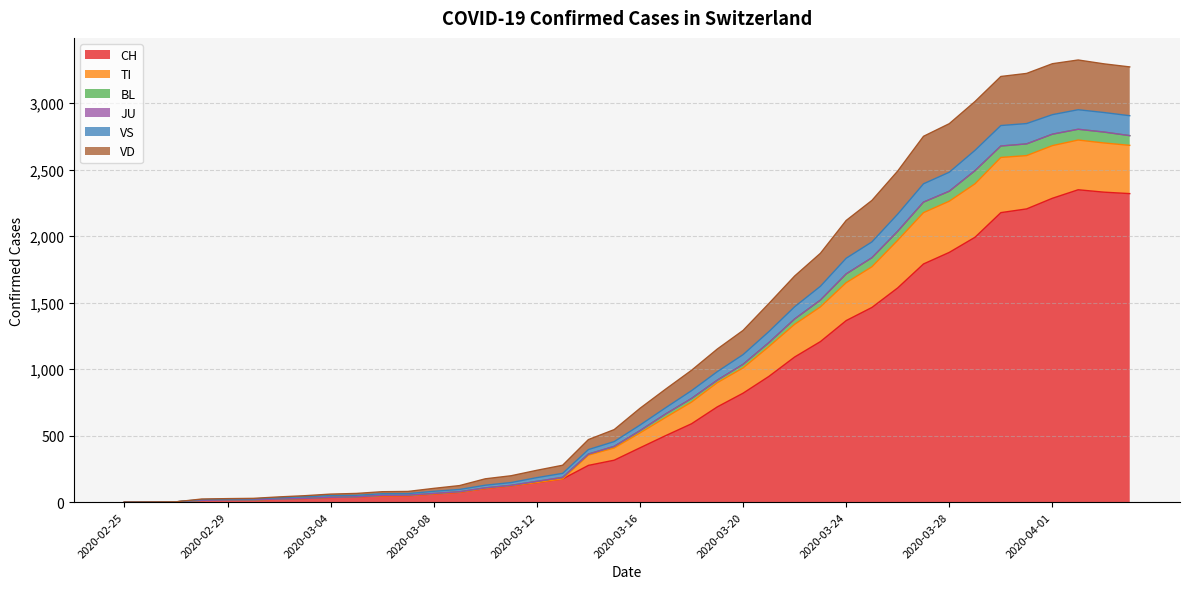

True or false: TI and VD cross at least once.

False